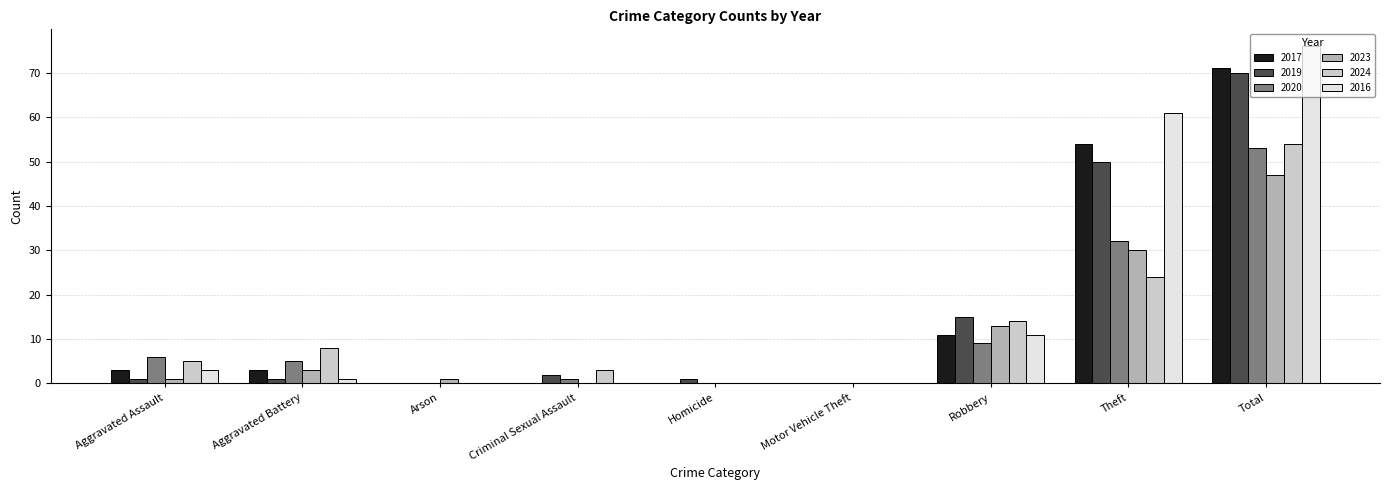

What is the sum of all 2023 values?

95